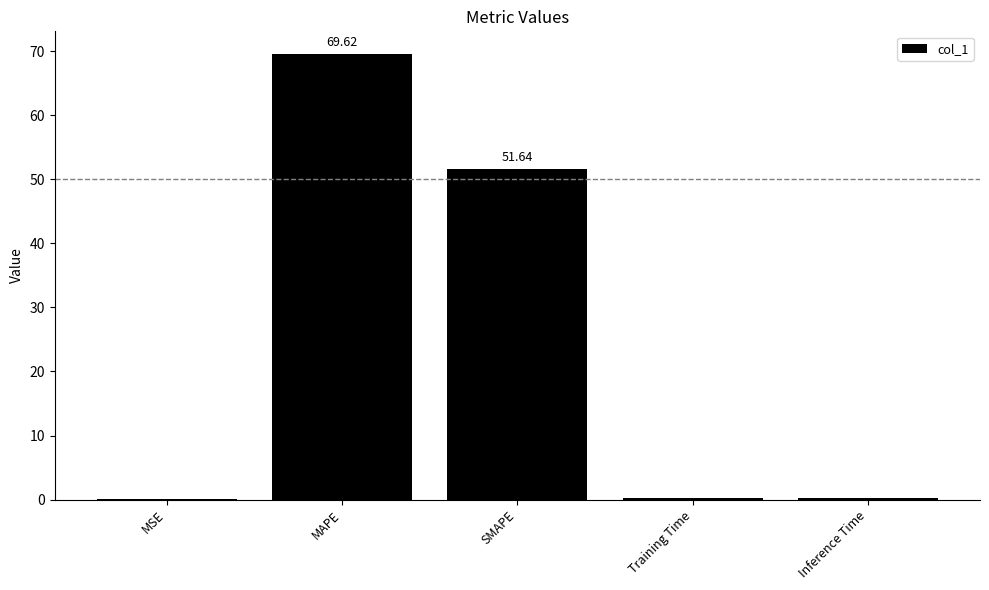

At which label is the value closest to 34?

SMAPE